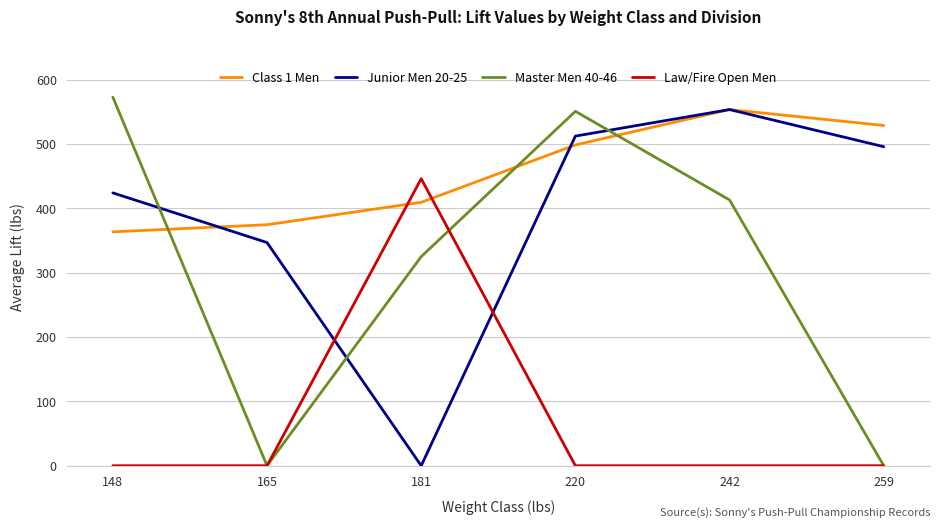

What is the difference between the highest and lowest values at 165?

374.7